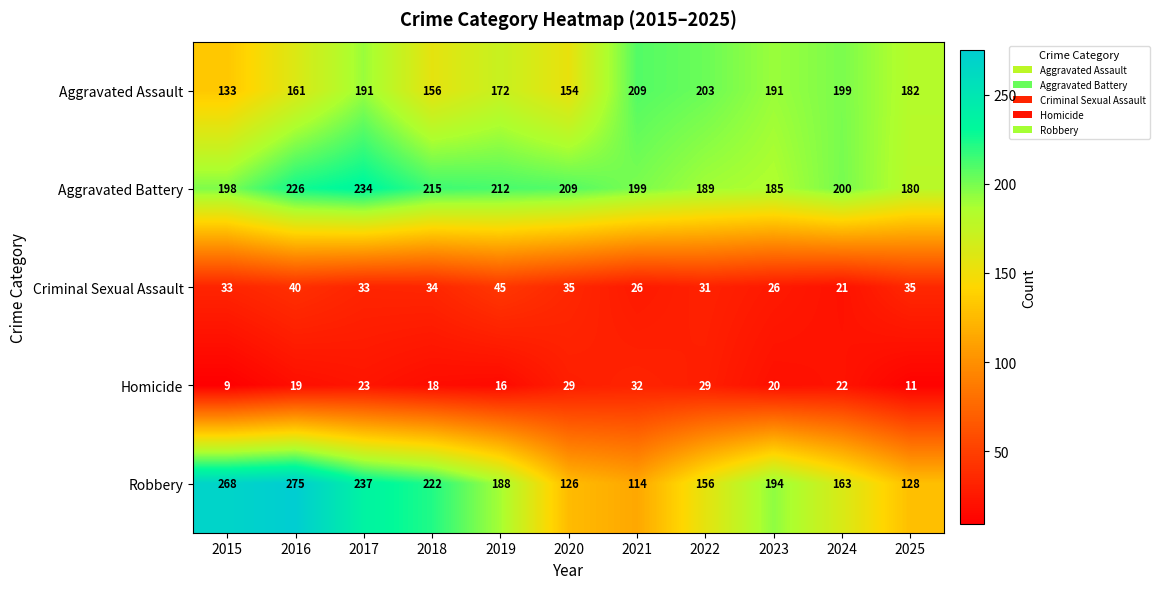

What is the spread (max minus min) of values at 2017?

214